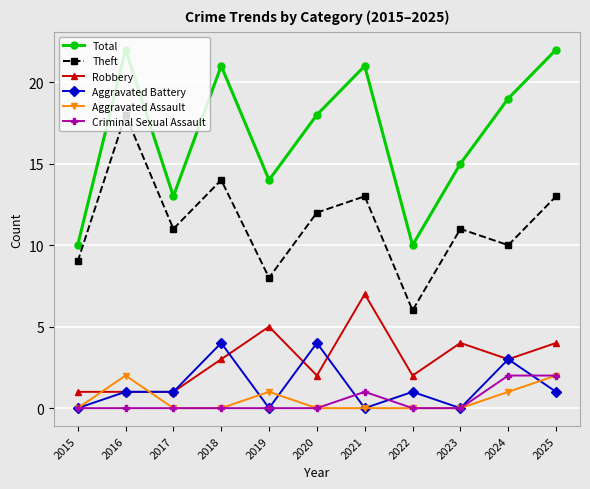

What is the difference between the highest and lowest values at 2024?

18